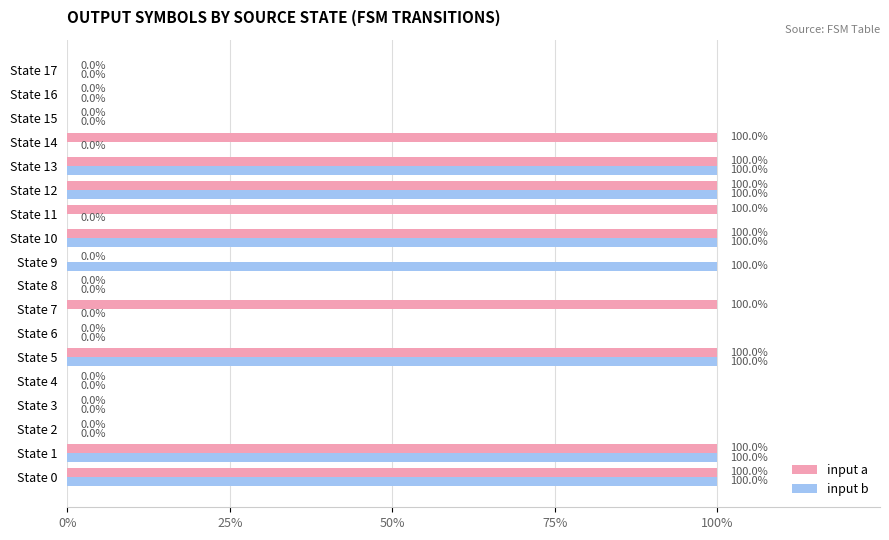

What are all the series names shown in the legend?

input a, input b